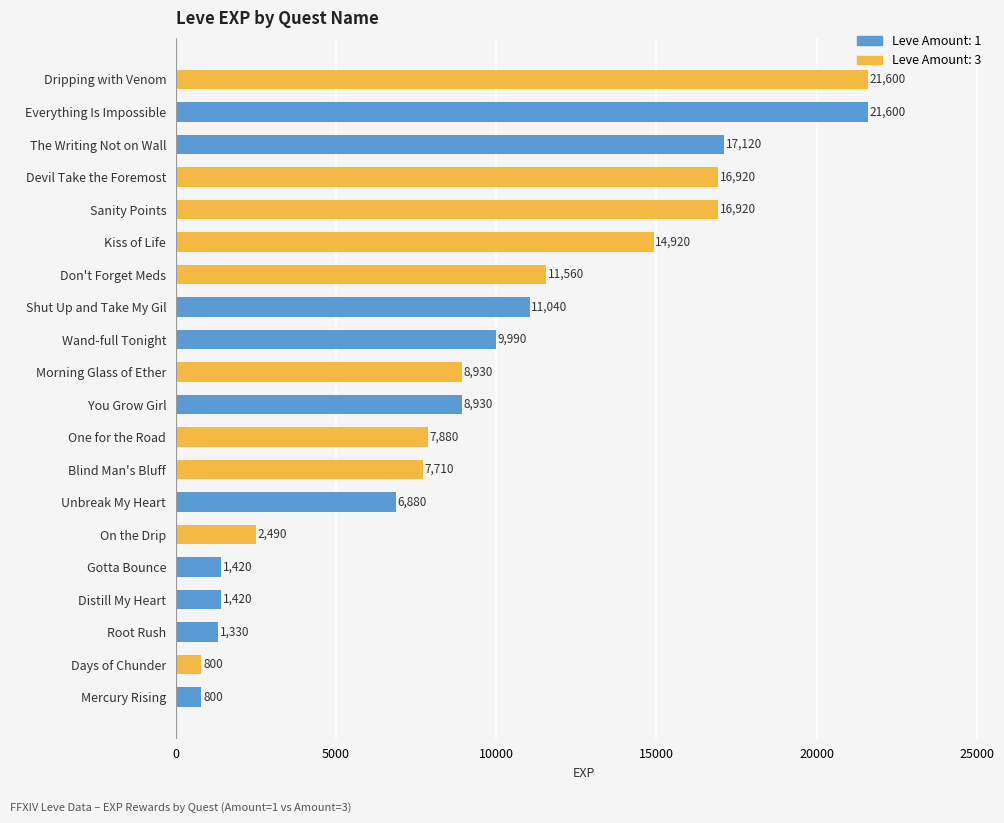

What is the label of the 20th bar from the top?

Mercury Rising